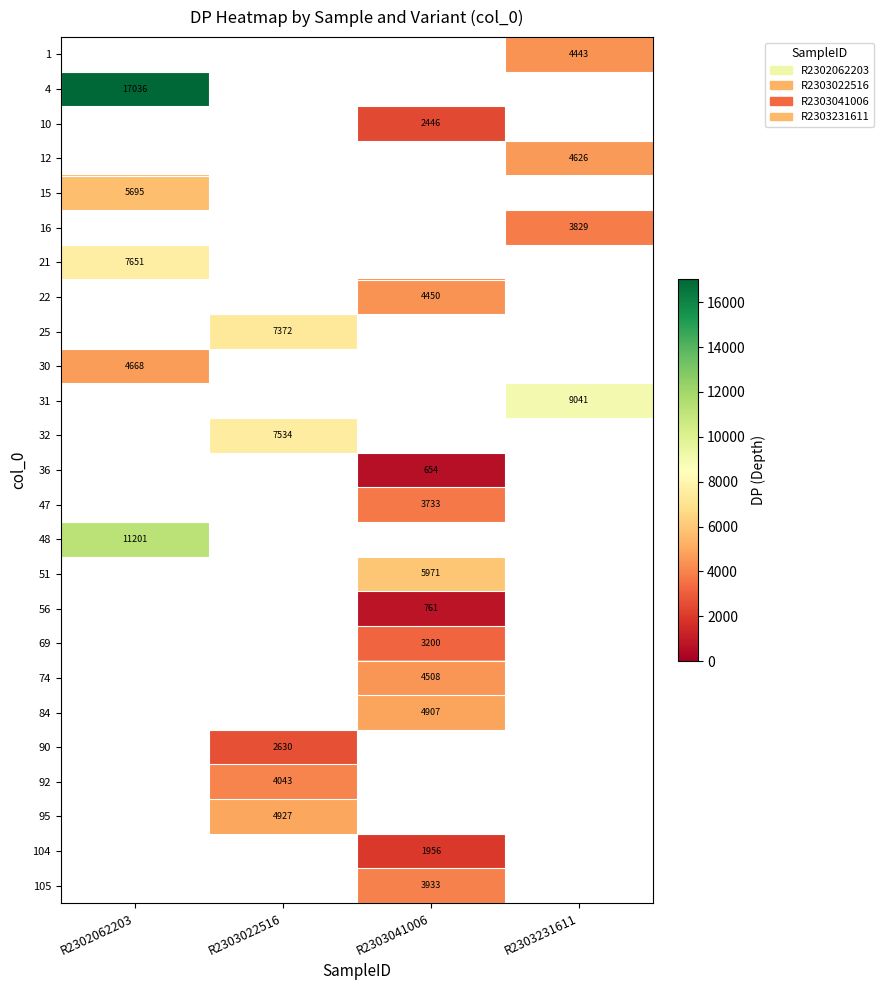

The value of 16 at R2303231611 is 3829. True or false?

True